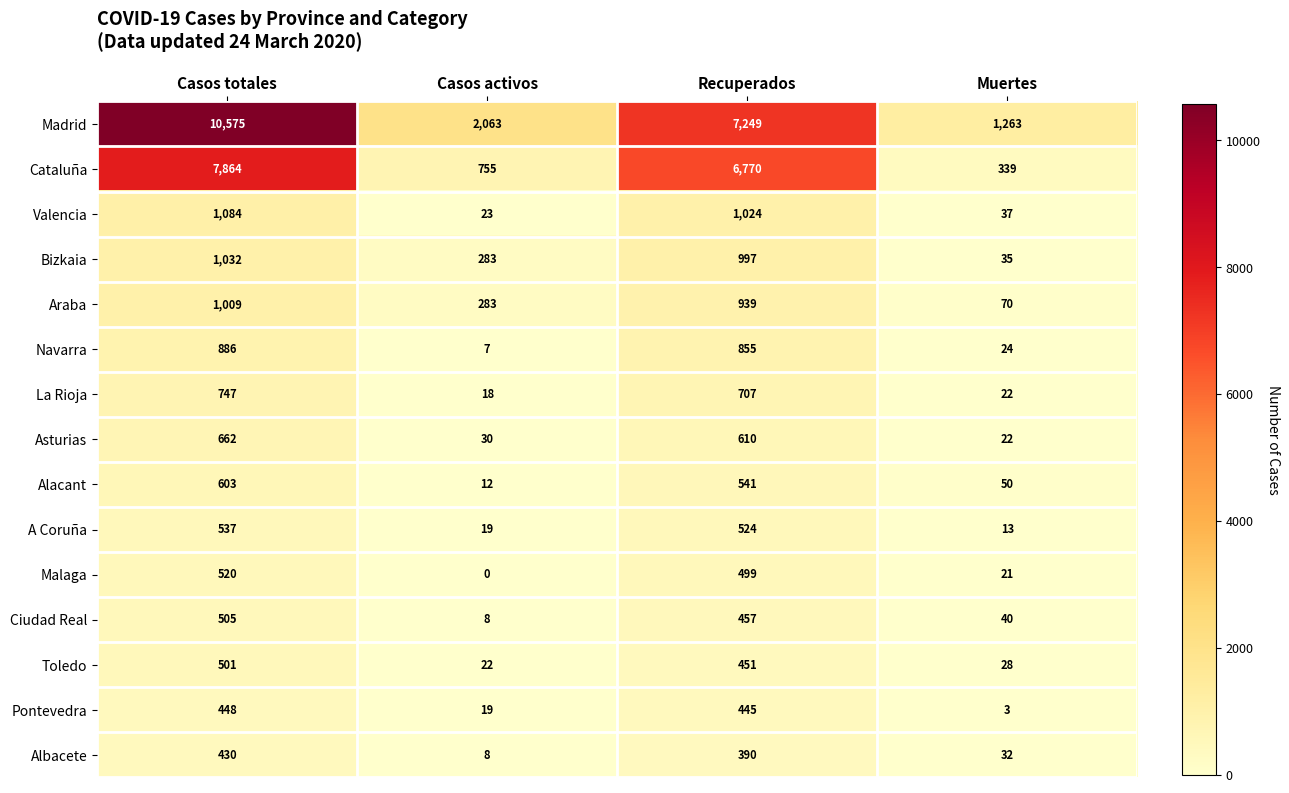

Between Casos totales and Recuperados, which series saw the biggest shift?

Madrid